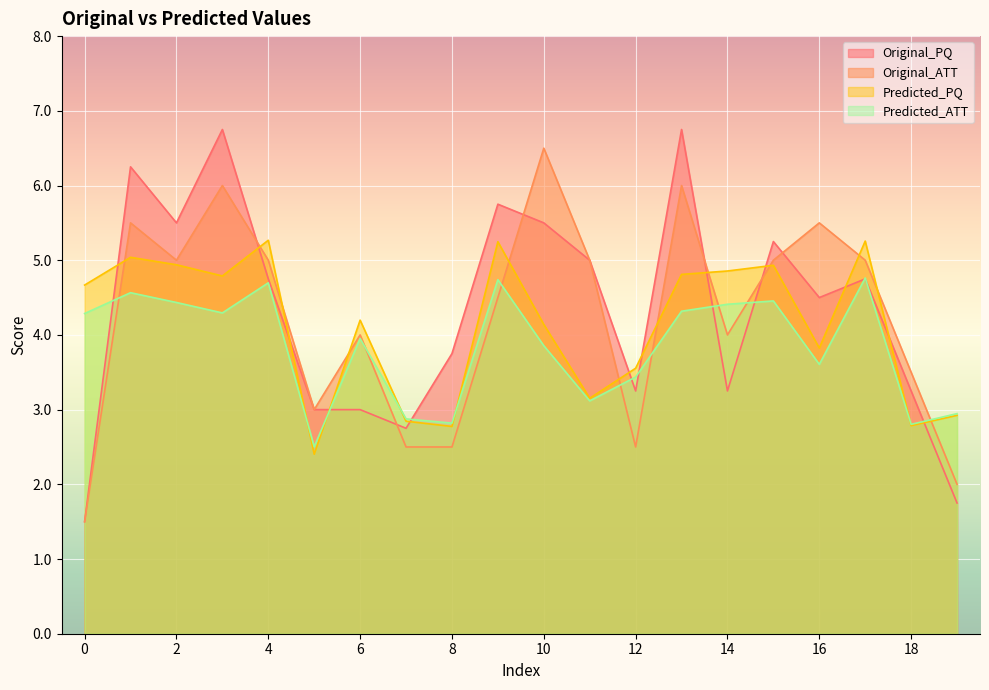

Which series ends up on top after the final intersection of Predicted_PQ and Original_PQ?

Predicted_PQ